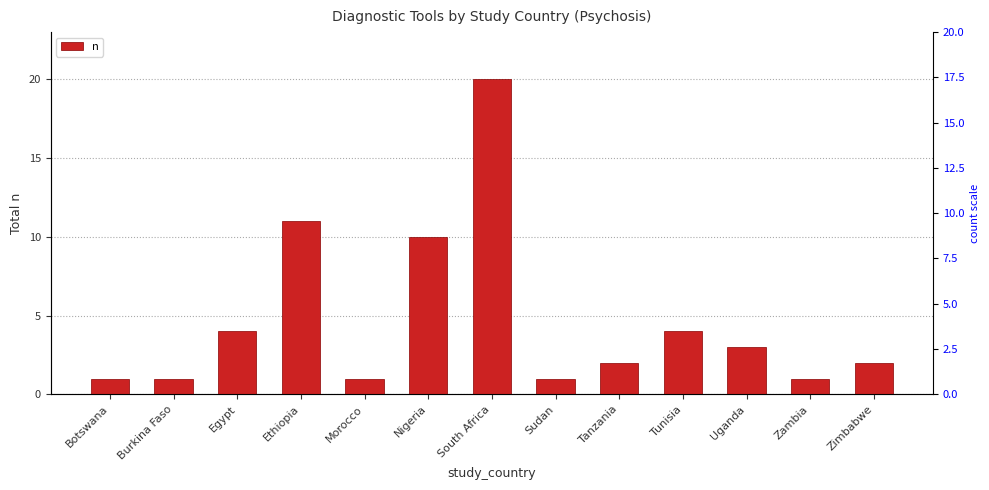

List the labels in order of value, smallest first.

Botswana, Burkina Faso, Morocco, Sudan, Zambia, Tanzania, Zimbabwe, Uganda, Egypt, Tunisia, Nigeria, Ethiopia, South Africa